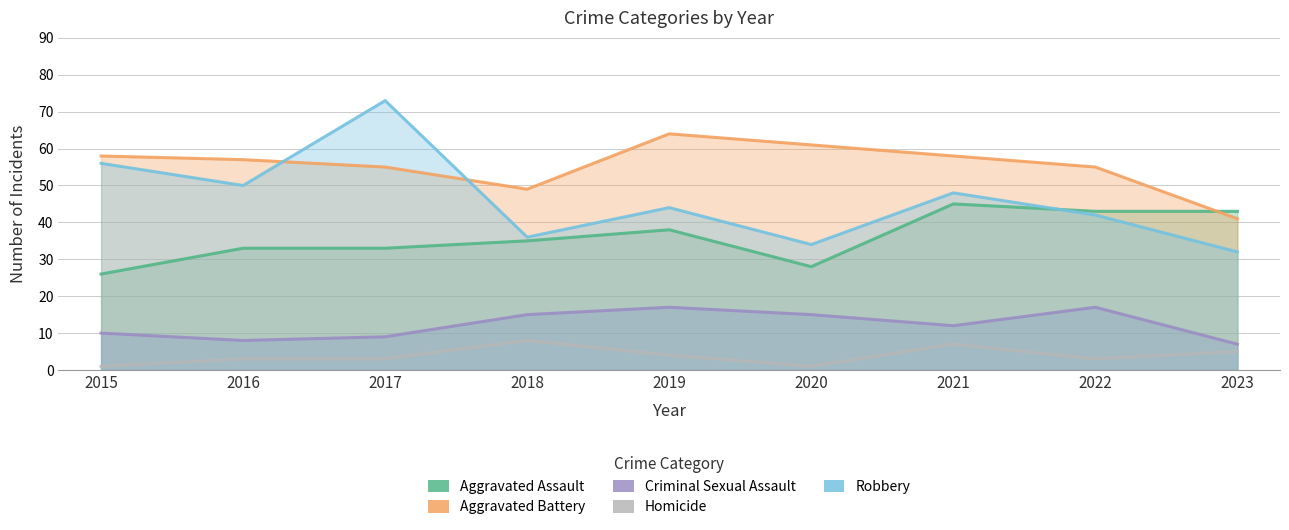

At how many categories does at least one series exceed 54?

7